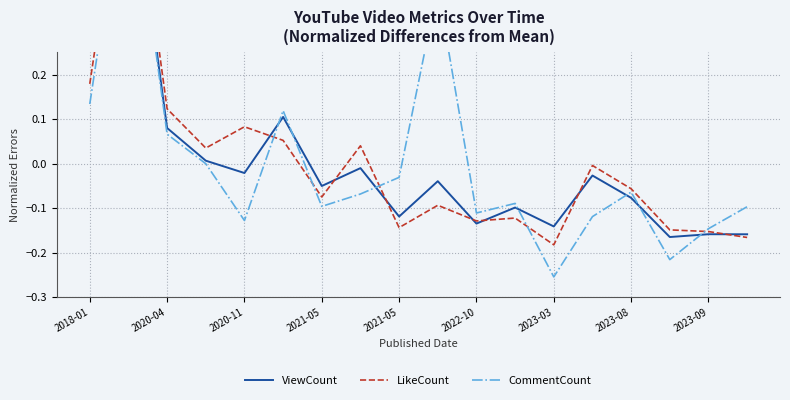

At which category does the chart reach its minimum across all series?

2023-03